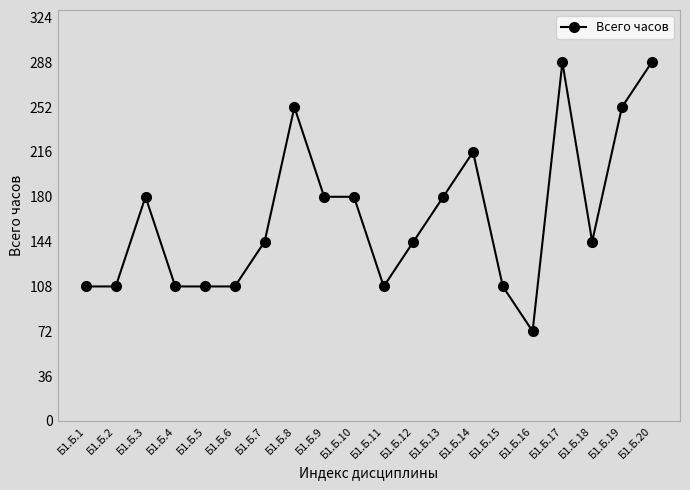

At which label does the data first exceed 144?

Б1.Б.3